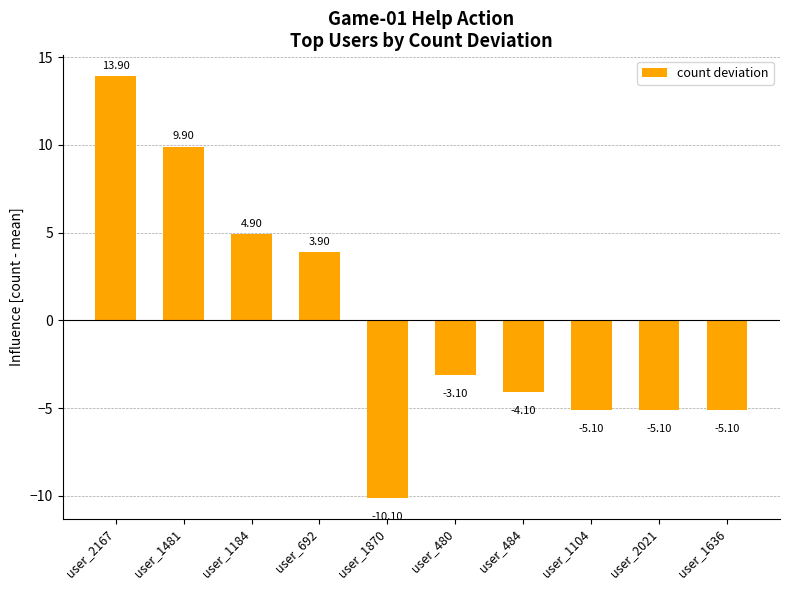

What is the difference between the values at user_1870 and user_692?

14.0